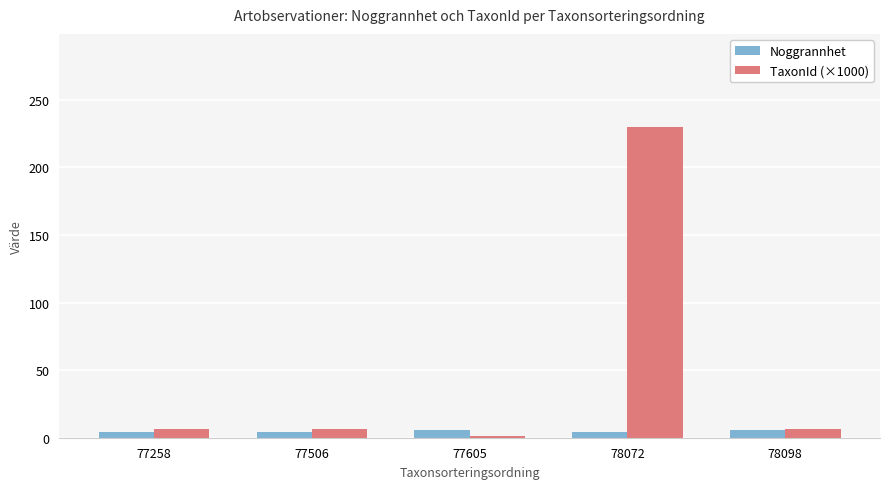

List the series in order of their peak value, highest first.

TaxonId (×1000), Noggrannhet